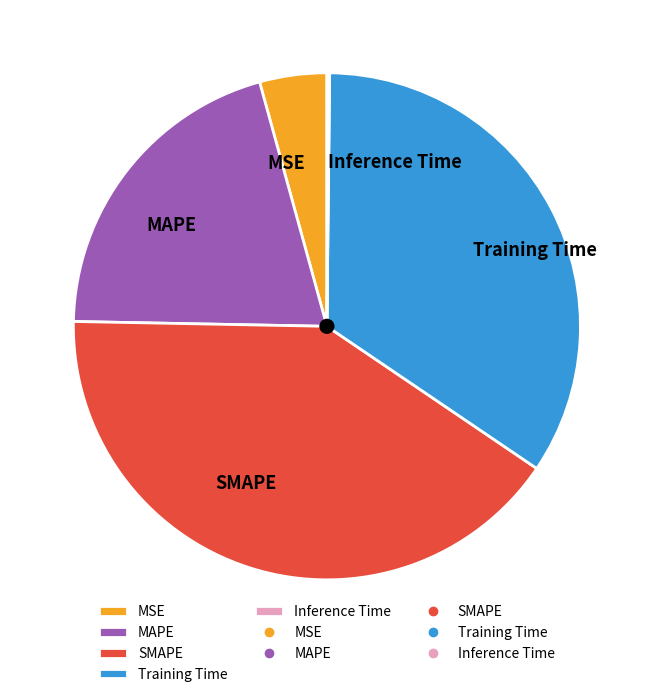

What is the largest slice in the pie chart?

SMAPE